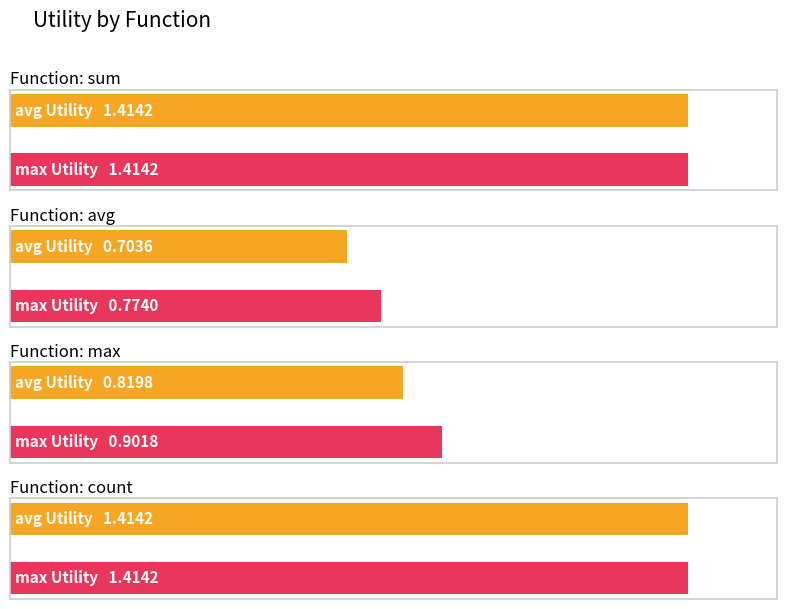

Which category has the lowest value in the avg series?

avg